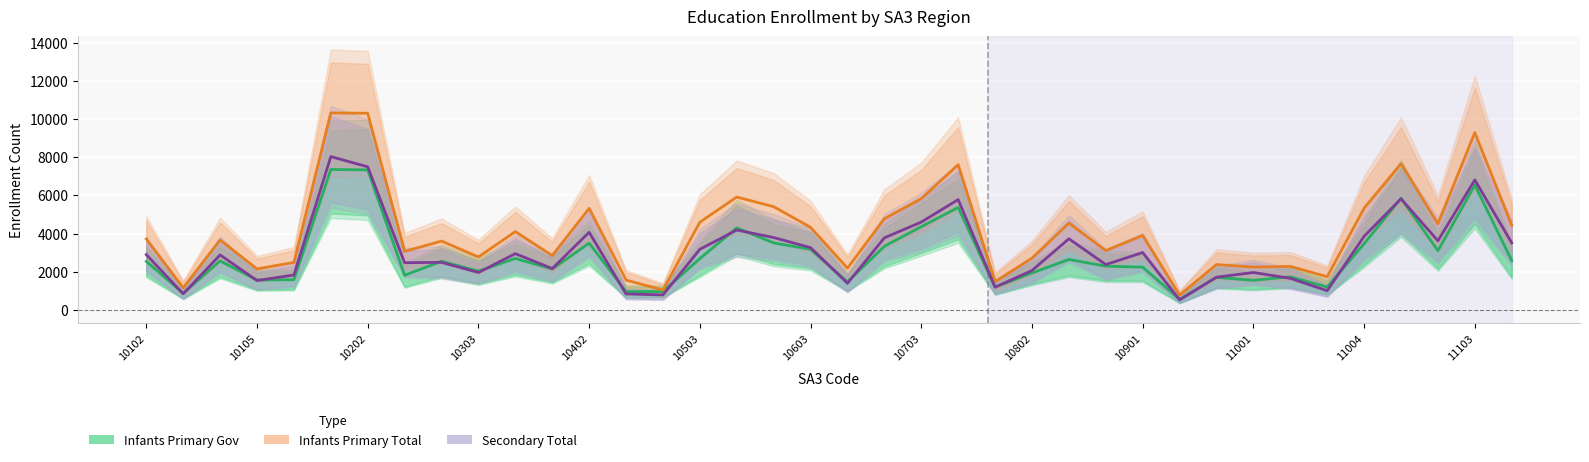

True or false: Secondary Total and Infants Primary Gov intersect in this chart.

True